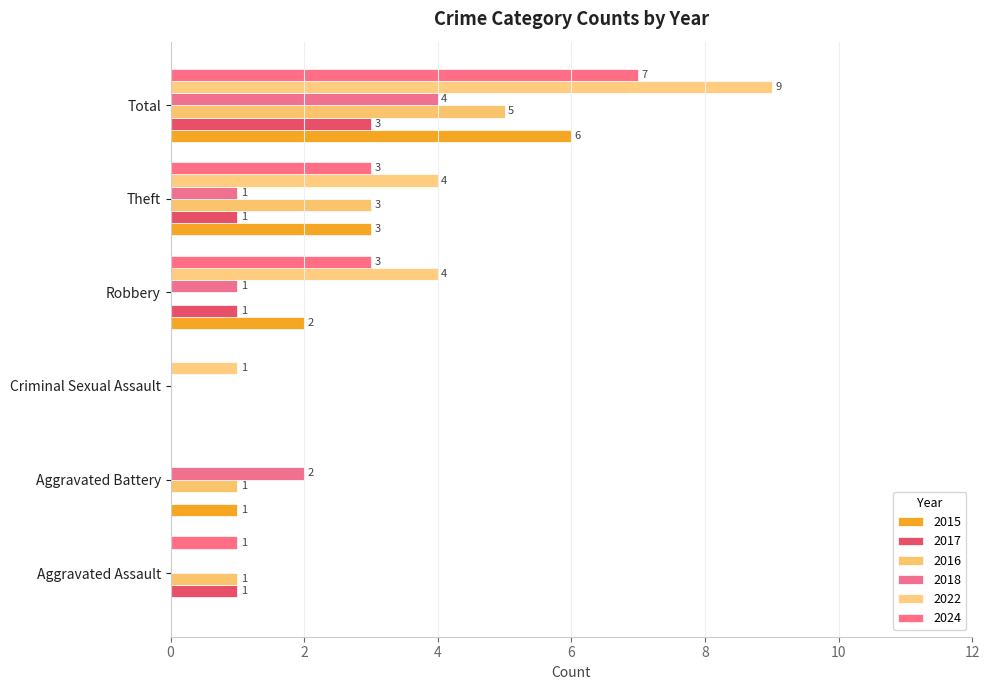

What is the greatest value displayed?

9